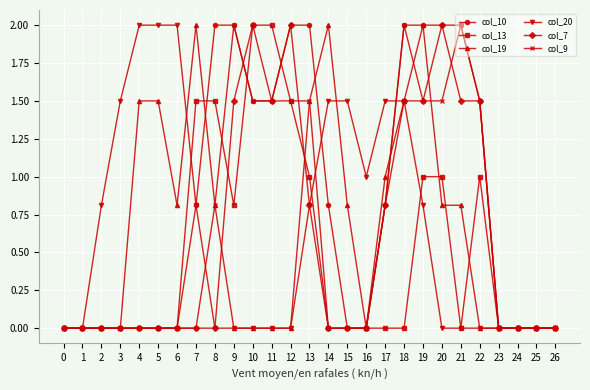

True or false: col_7 has more than 0 interior local peaks.

True